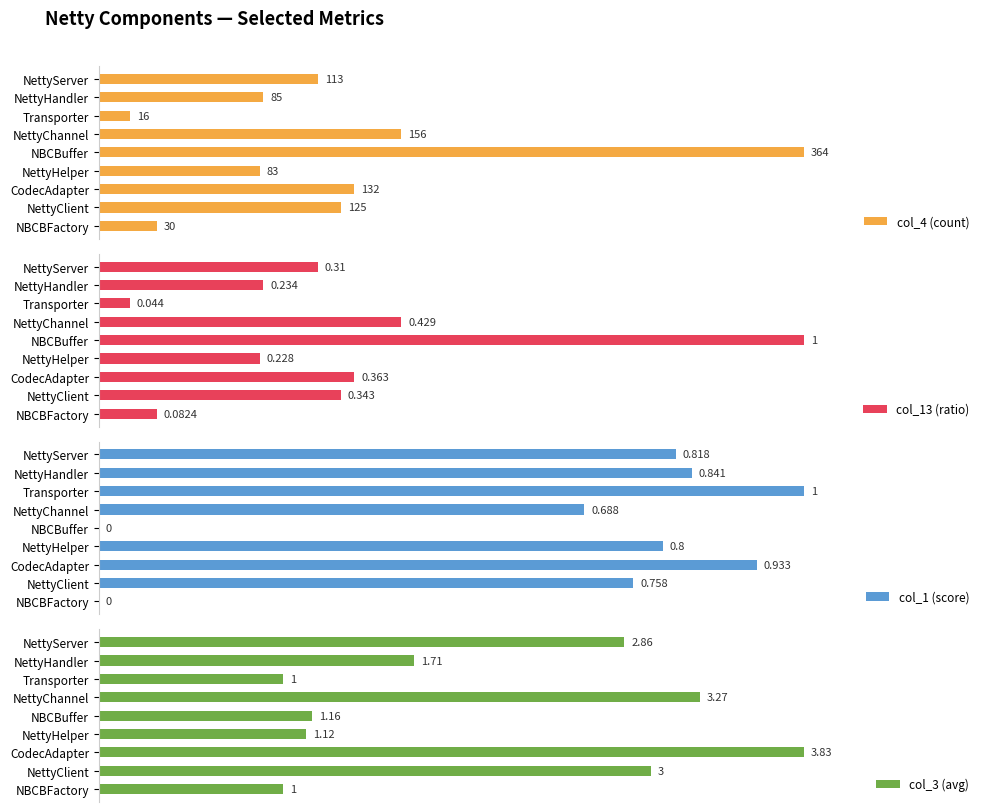

Rank the categories by col_13 (ratio) value from lowest to highest.

Transporter, NBCBFactory, NettyHelper, NettyHandler, NettyServer, NettyClient, CodecAdapter, NettyChannel, NBCBuffer